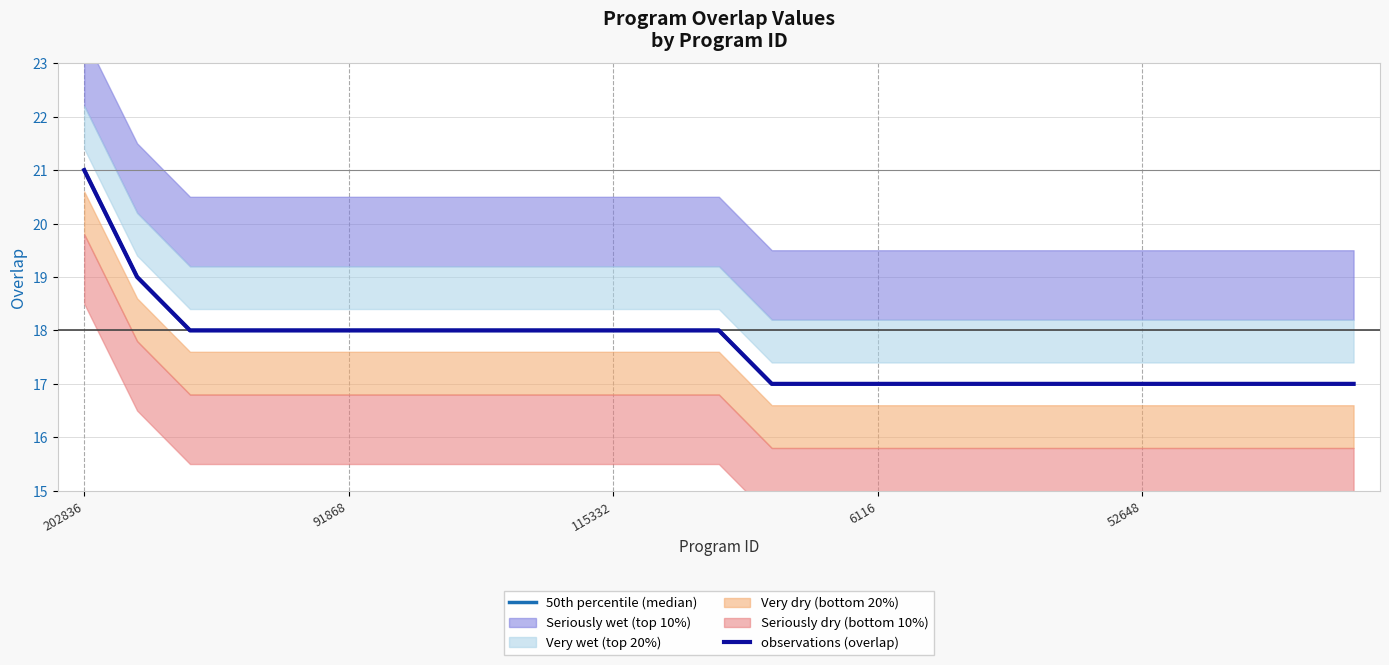

At which category is the sum across all series the highest?

202836